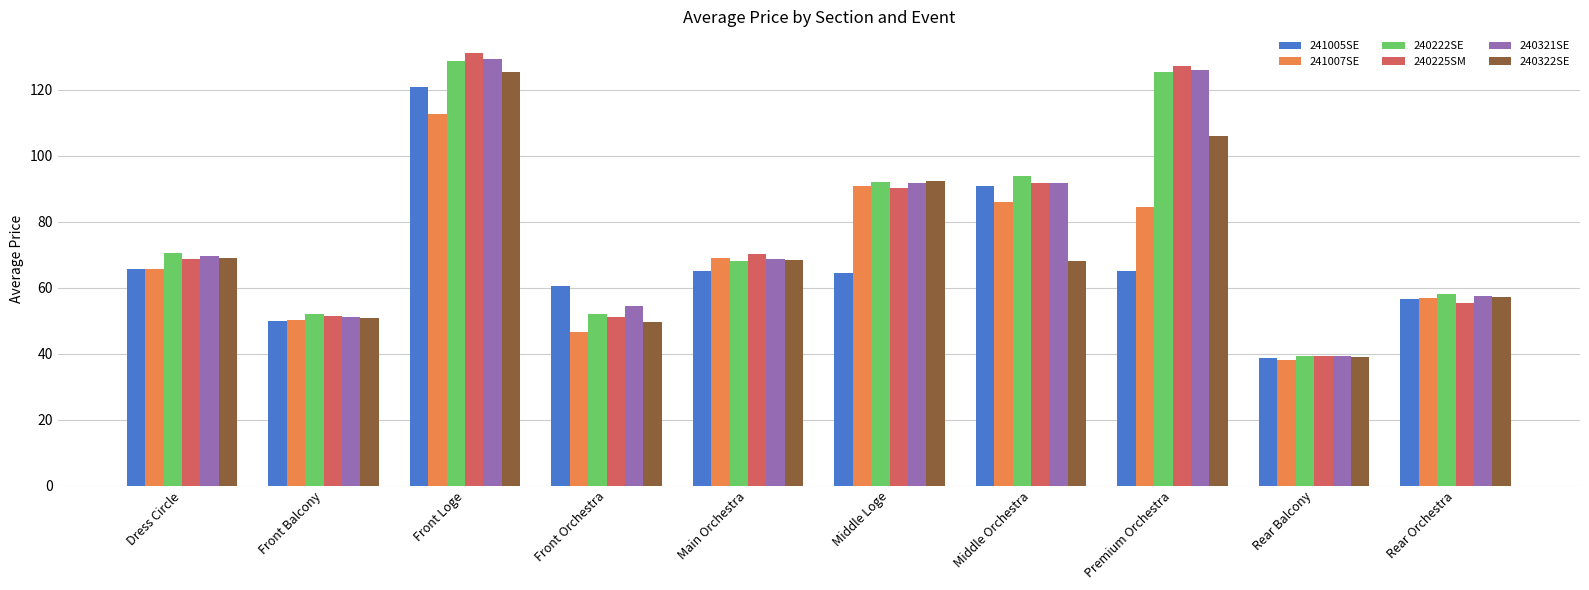

What is the minimum value for 240222SE?

39.3